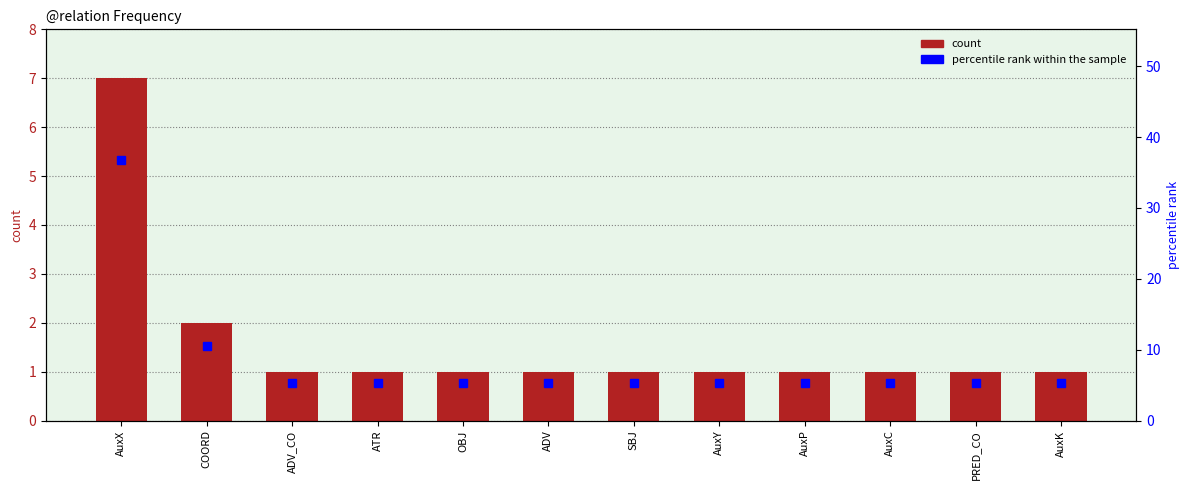

What is the difference between the percentile rank within the sample values at AuxX and ATR?

31.5